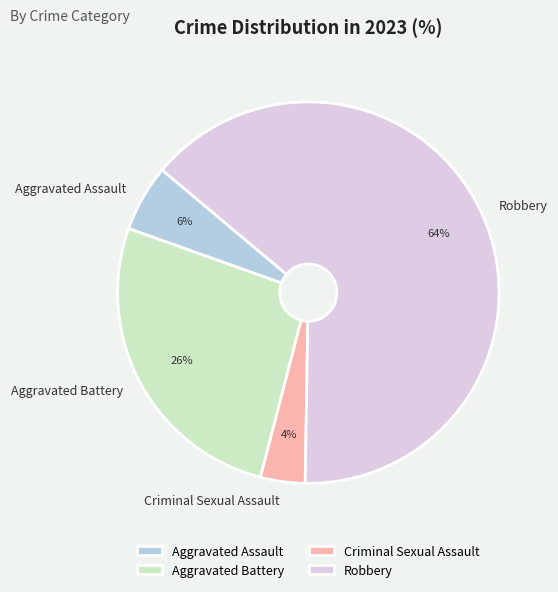

How many segments does this pie chart have?

4